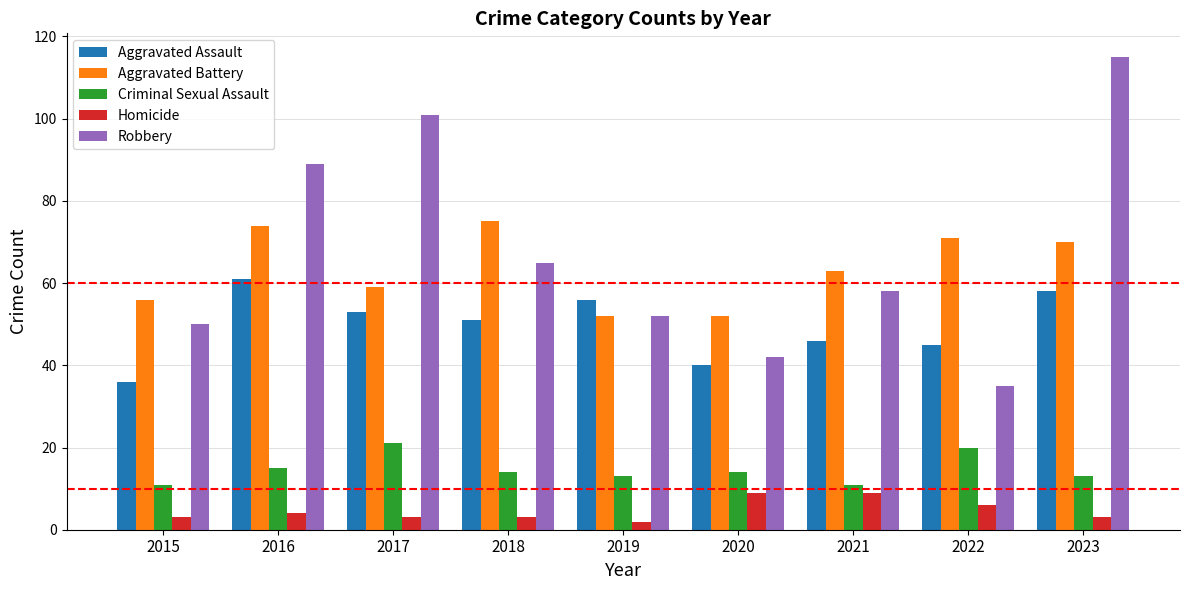

How many distinct data groups are displayed?

5